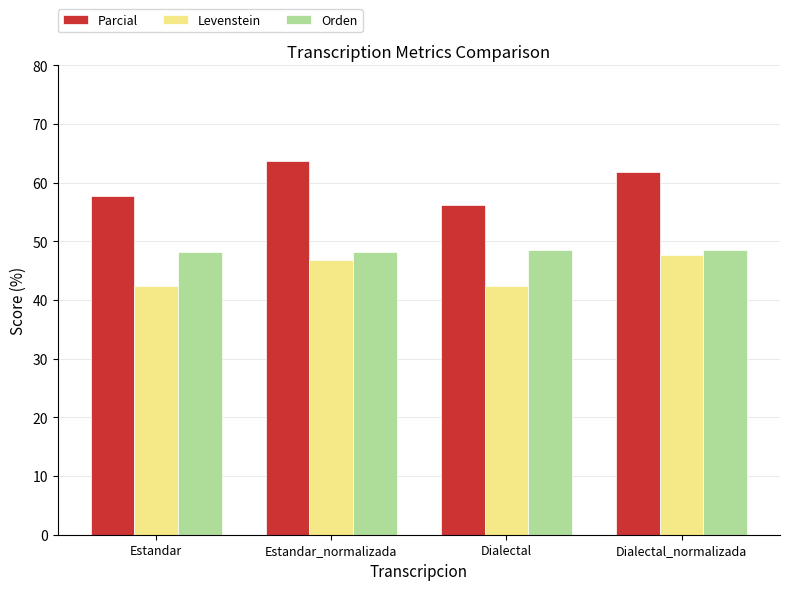

At how many categories does at least one series exceed 57?

3